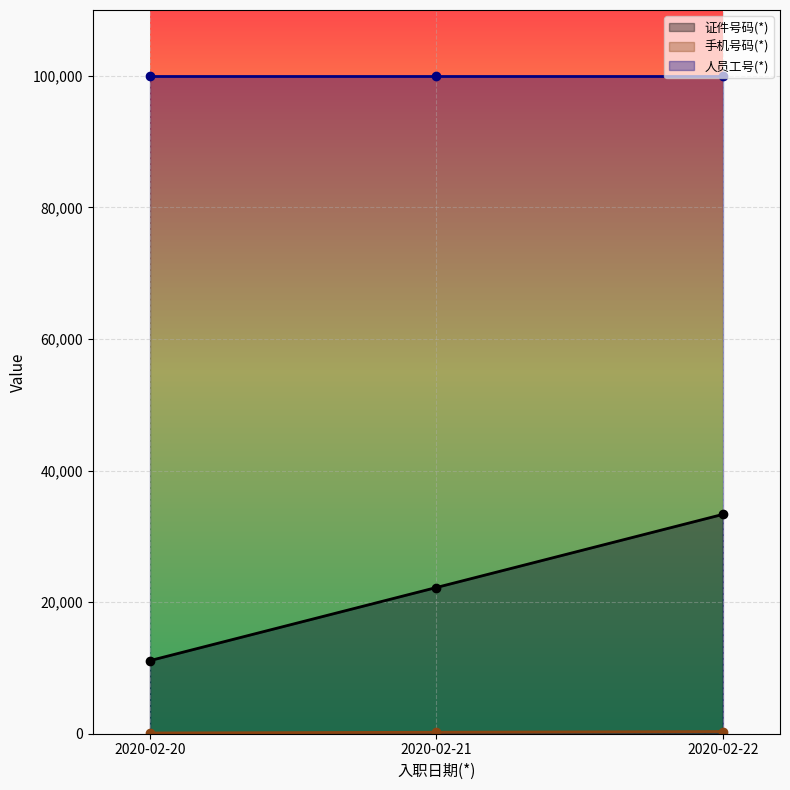

Is the value of 手机号码(*) at 2020-02-21 greater than the value of 证件号码(*) at 2020-02-20?

No